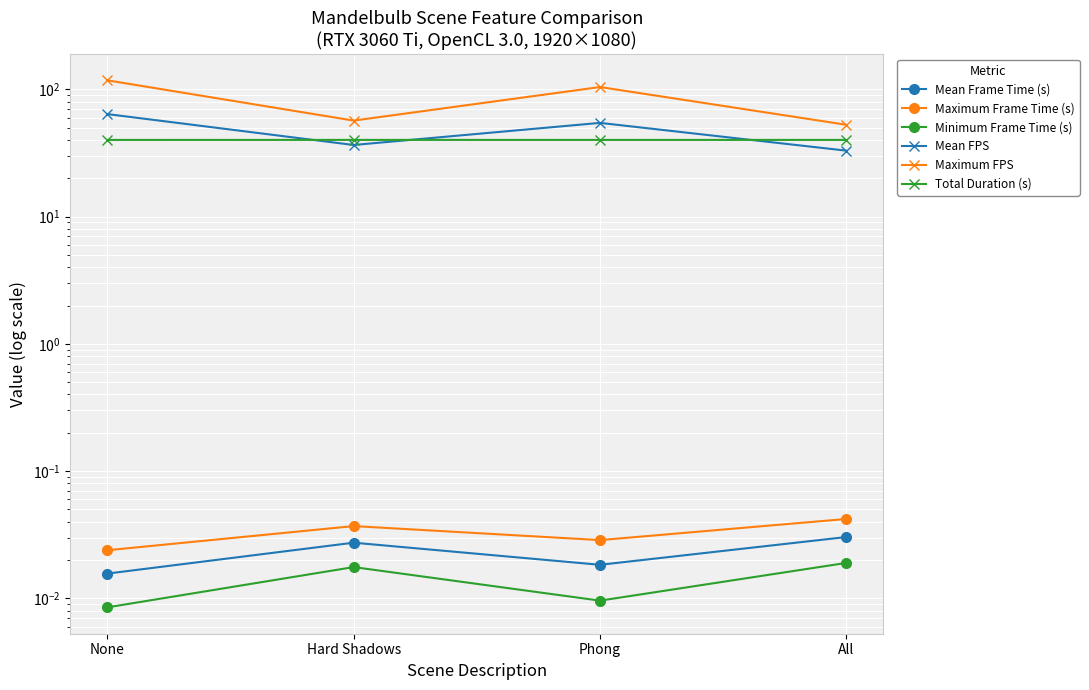

What is the sum of all Total Duration (s) values?

160.2